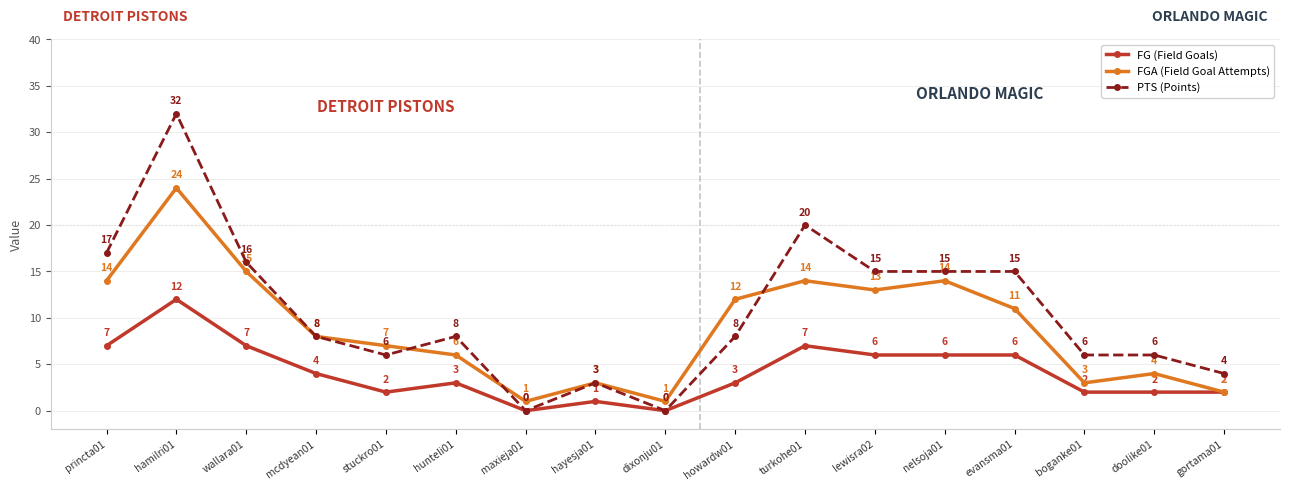

The FGA (Field Goal Attempts) series shows 12 at howardw01. True or false?

True